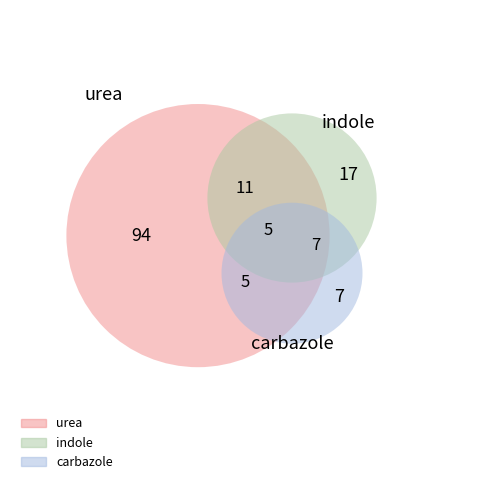

Is 33 the majority of the pie?

No